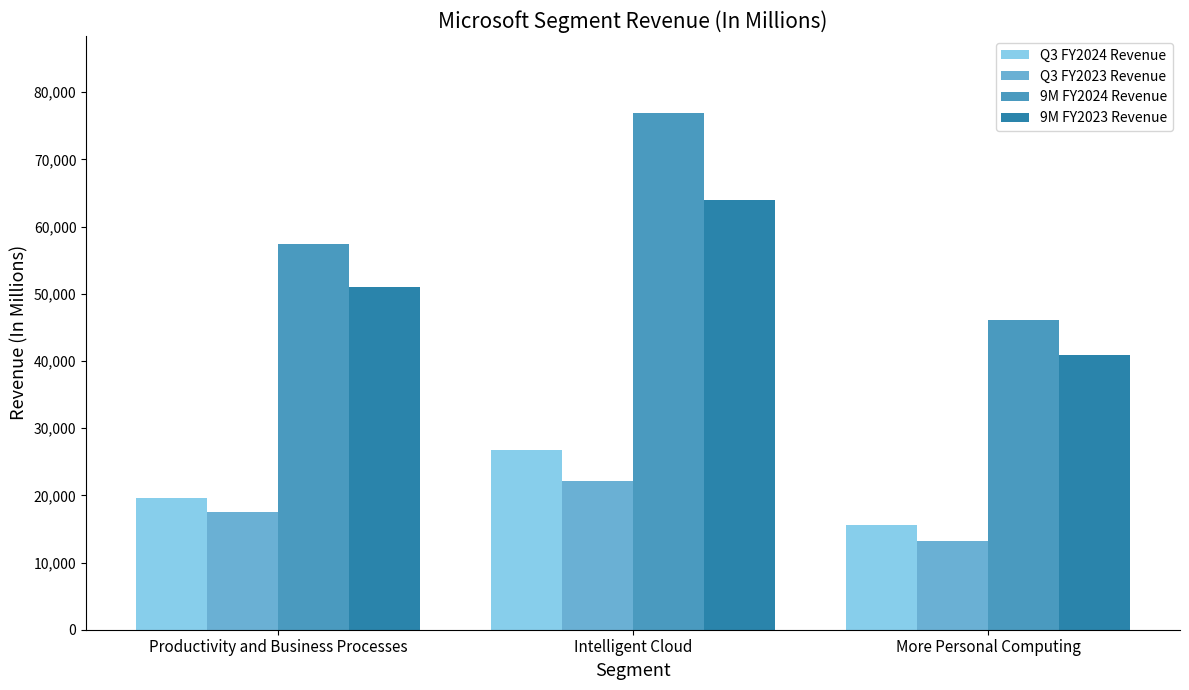

What are all the series names shown in the legend?

Q3 FY2024 Revenue, Q3 FY2023 Revenue, 9M FY2024 Revenue, 9M FY2023 Revenue